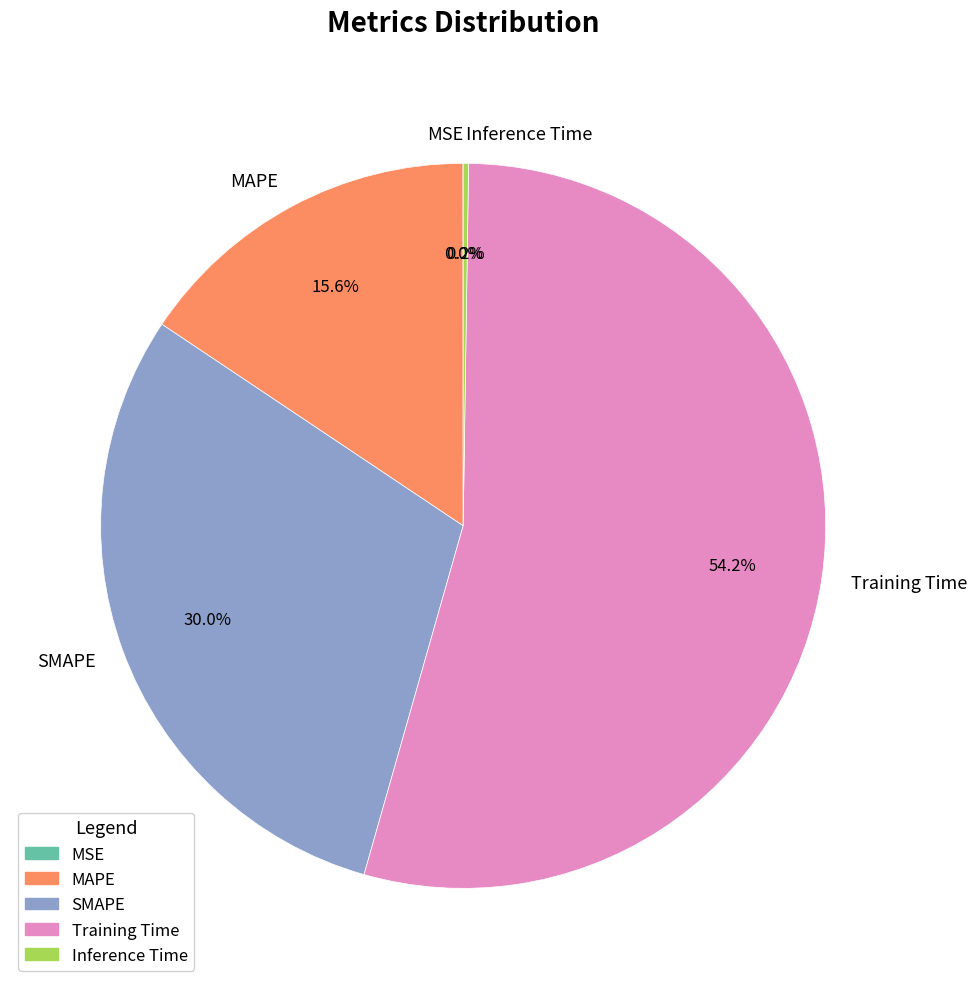

Does any single category account for the majority?

Yes